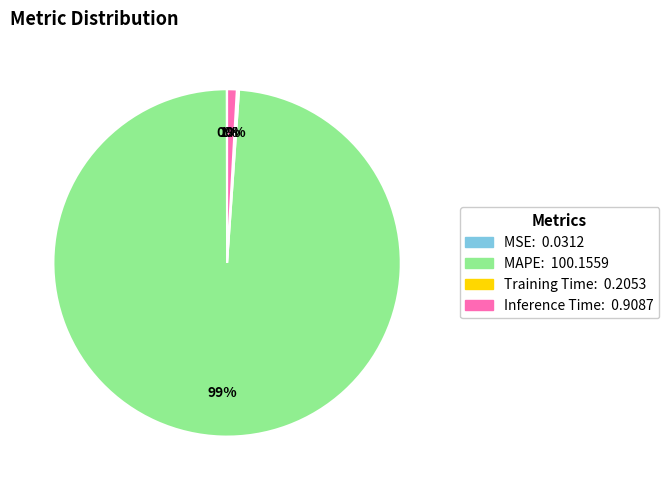

What is the largest slice in the pie chart?

MAPE